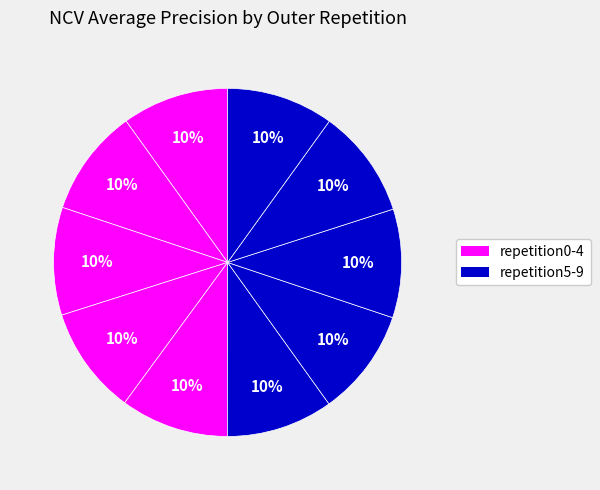

How many slices are in this pie chart?

10